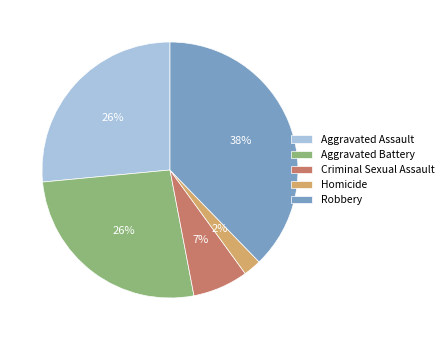

What percentage is the Criminal Sexual Assault slice, to the nearest percent?

7%